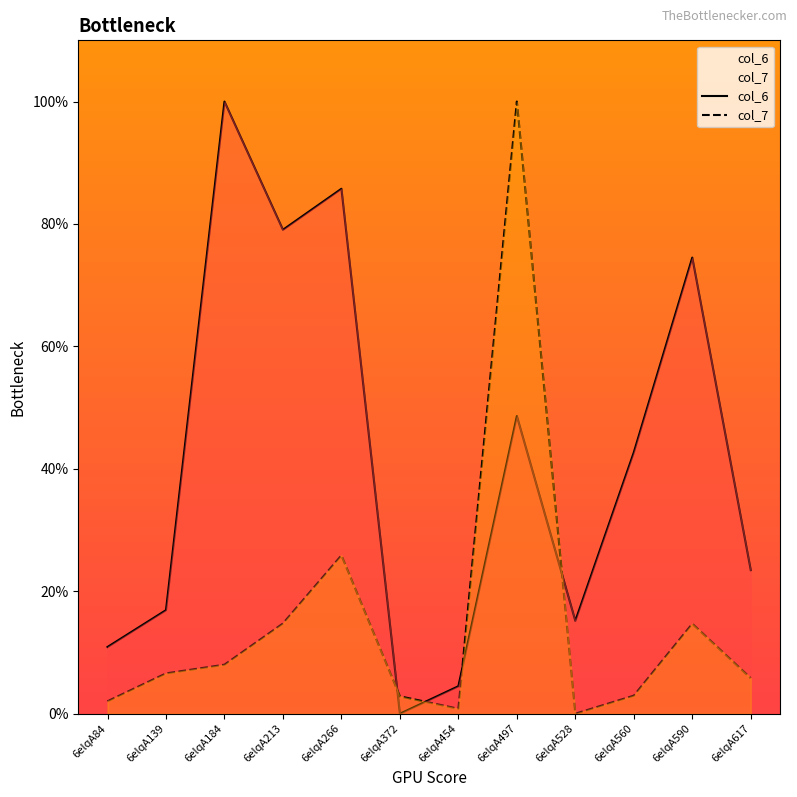

True or false: col_7 and col_6 cross at least once.

True